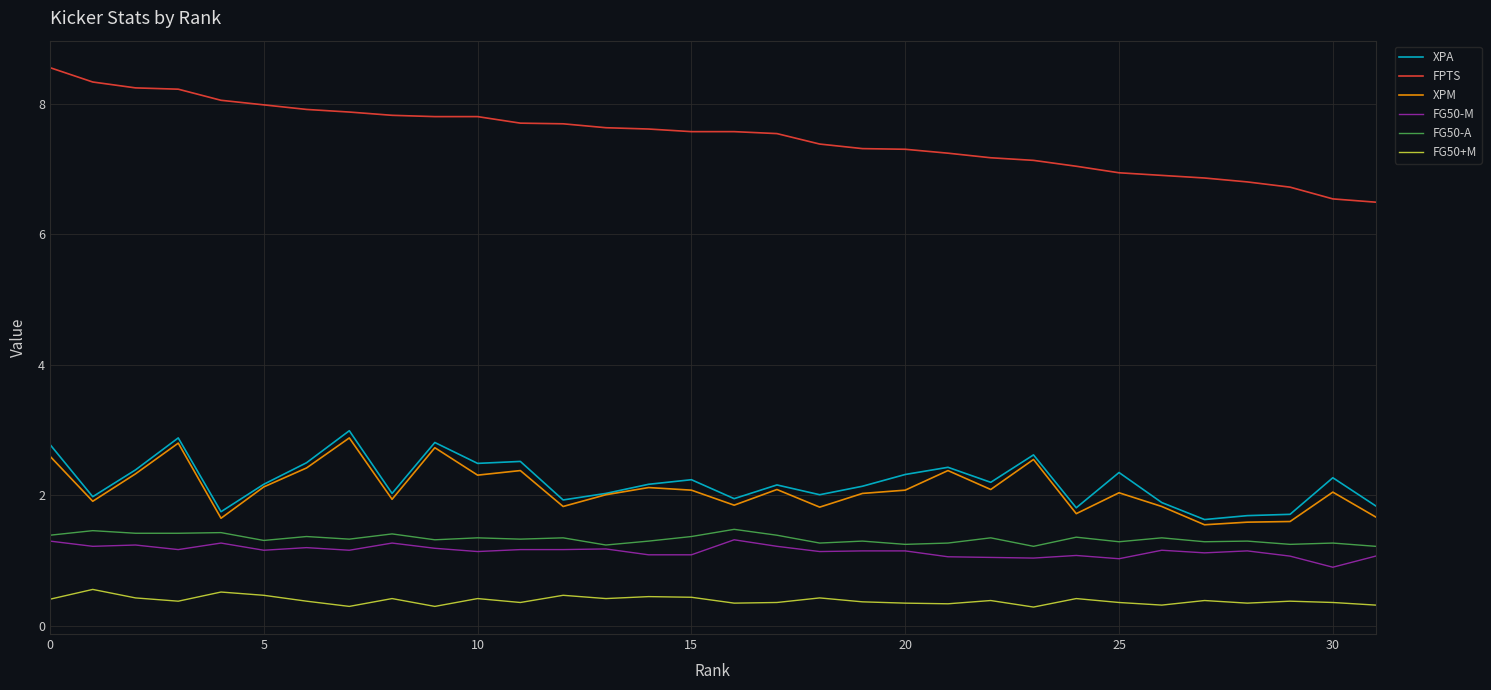

Does the chart have visible grid lines?

Yes